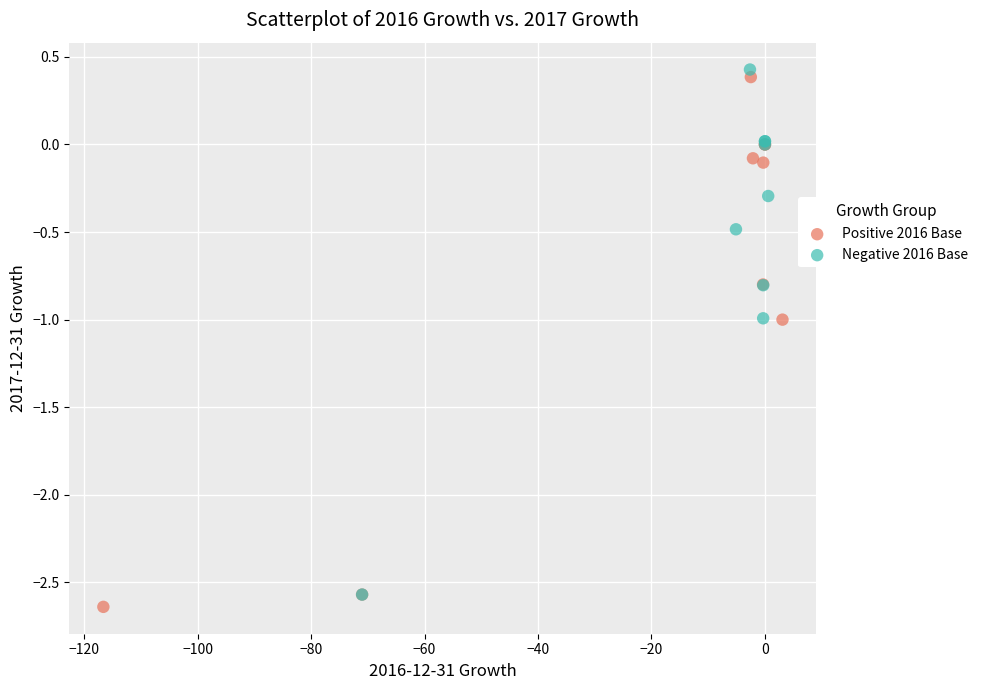

Which series has the largest Y range (max minus min)?

Positive 2016 Base